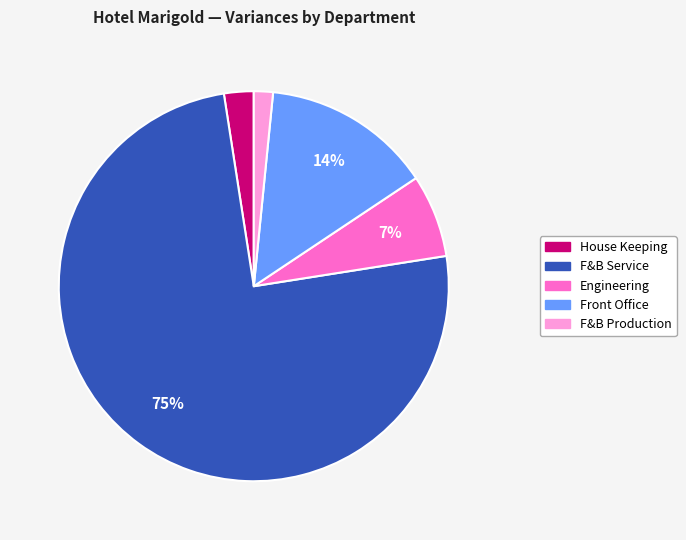

What is the largest slice in the pie chart?

F&B Service